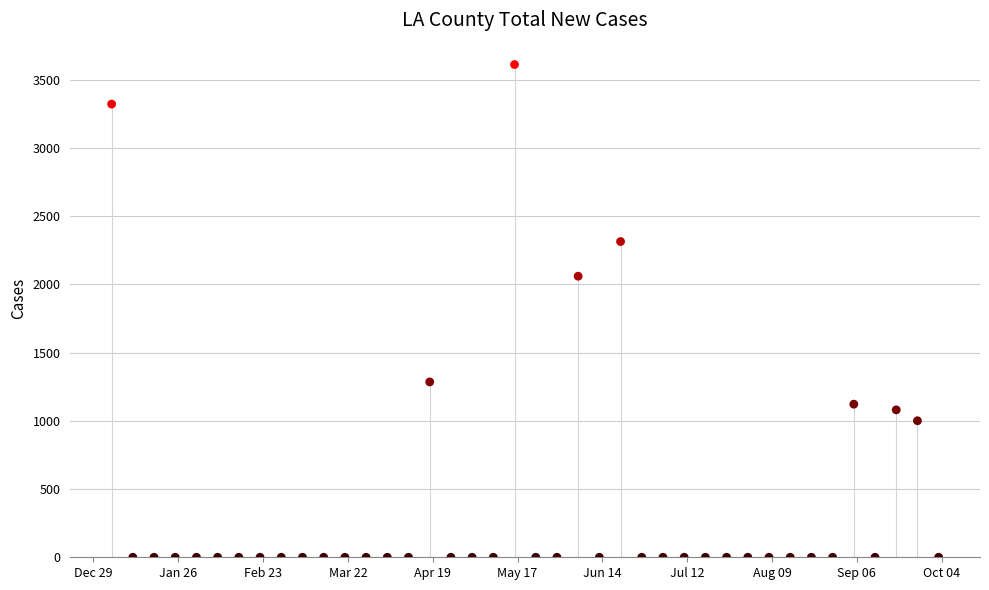

What Y value in the scatter plot is closest to 1805?

2059.4